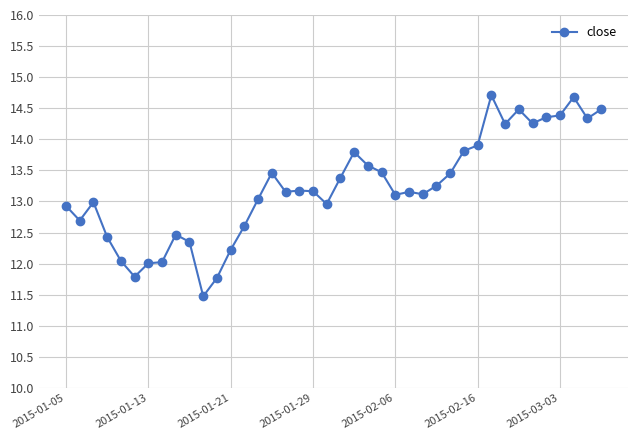

What is the difference between the second highest and minimum values?

3.2